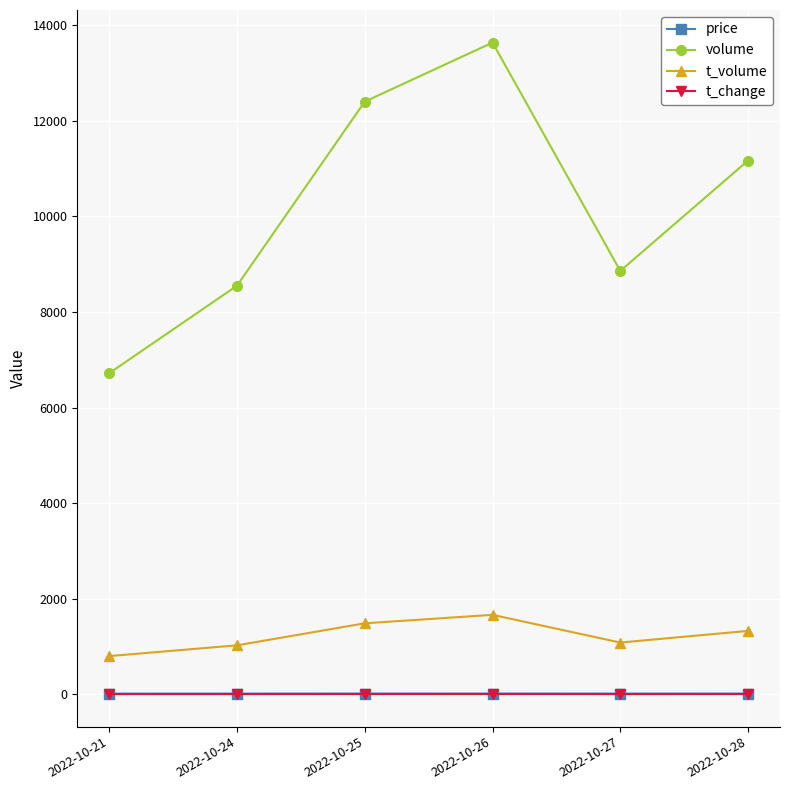

What is the total value across all series at 2022-10-28?

12508.4